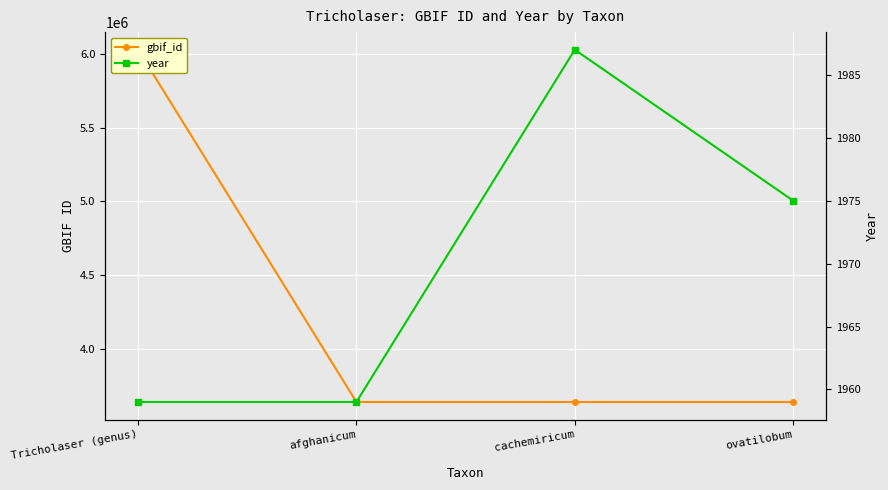

Which series has the largest total across all categories?

gbif_id